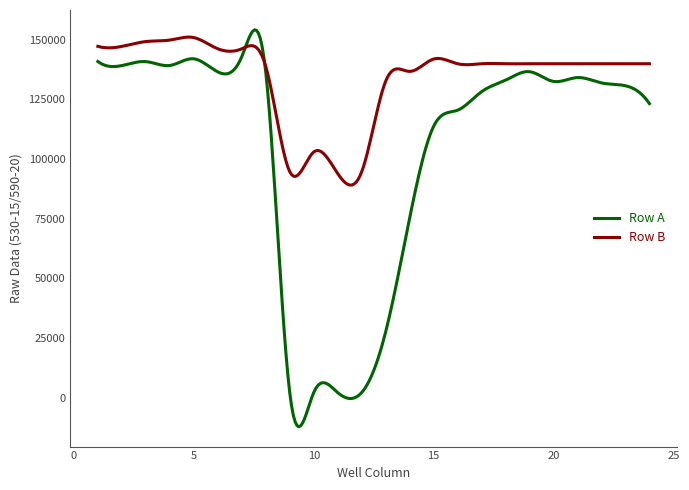

Which series has the largest total across all categories?

Row B